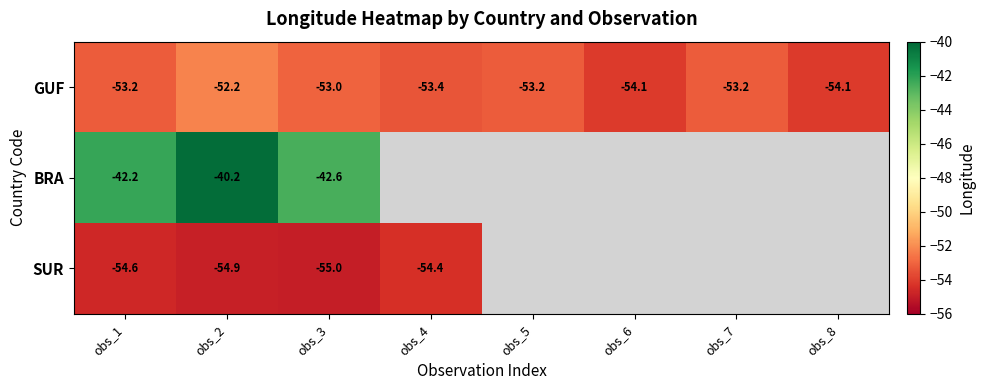

Where is GUF nearest to the value -53?

obs_3